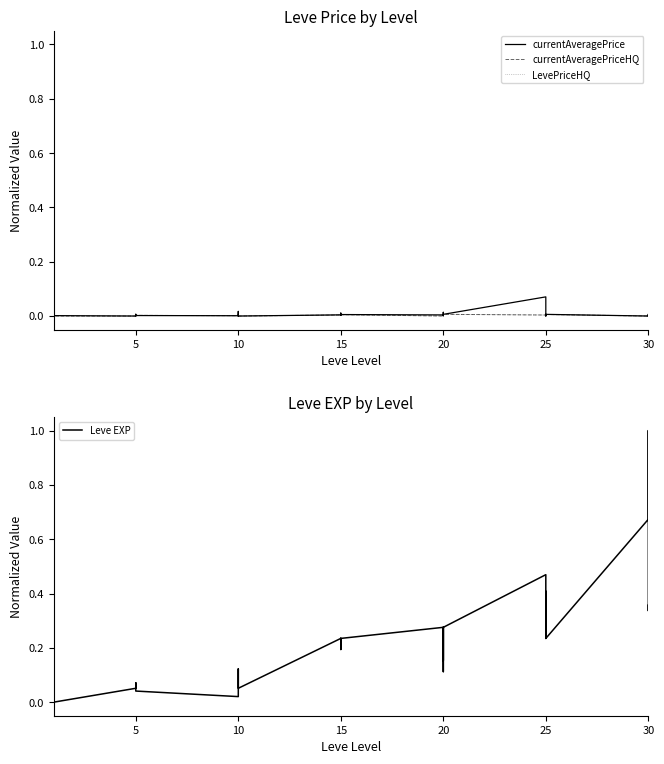

What is the value of the Leve EXP point at the 31st from the left?

0.1